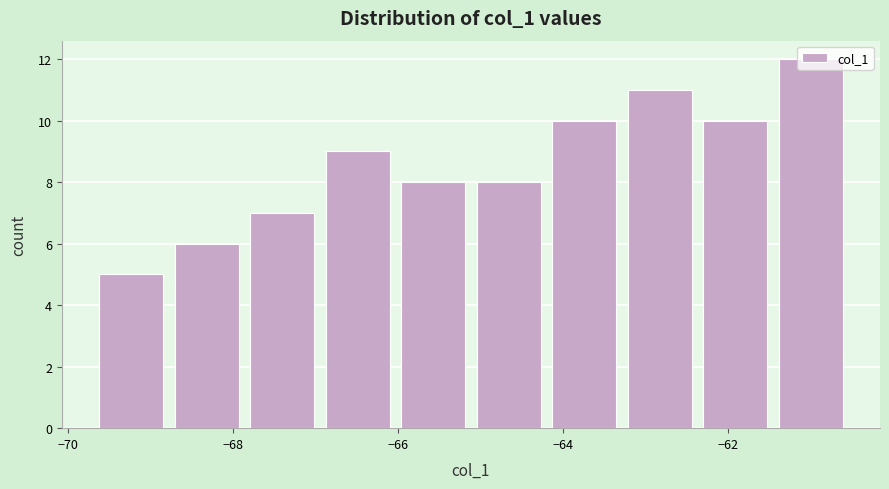

What is the height of the bar covering -64.2 to -63.2 on the x-axis? Neither the bar edges nor the heights are printed on the chart, so give them approximately, as read against the axes.

10